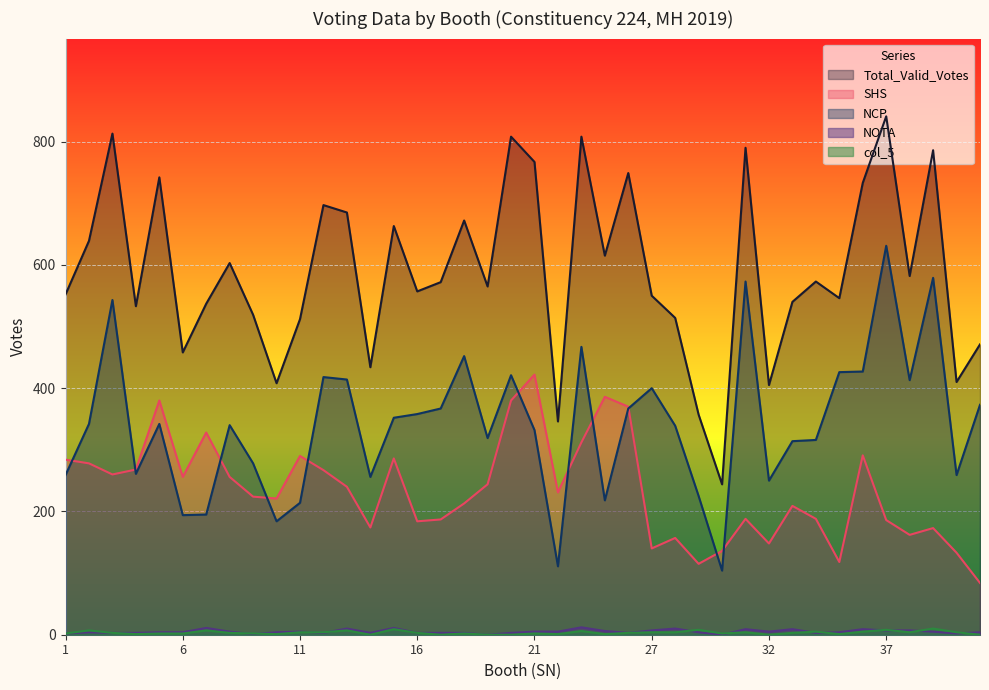

Which series ends up on top after the final intersection of NOTA and col_5?

NOTA